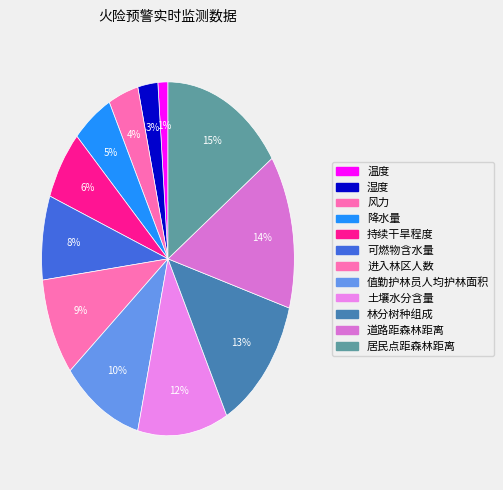

Rank the categories by value from highest to lowest.

居民点距森林距离, 道路距森林距离, 林分树种组成, 土壤水分含量, 值勤护林员人均护林面积, 进入林区人数, 可燃物含水量, 持续干旱程度, 降水量, 风力, 湿度, 温度